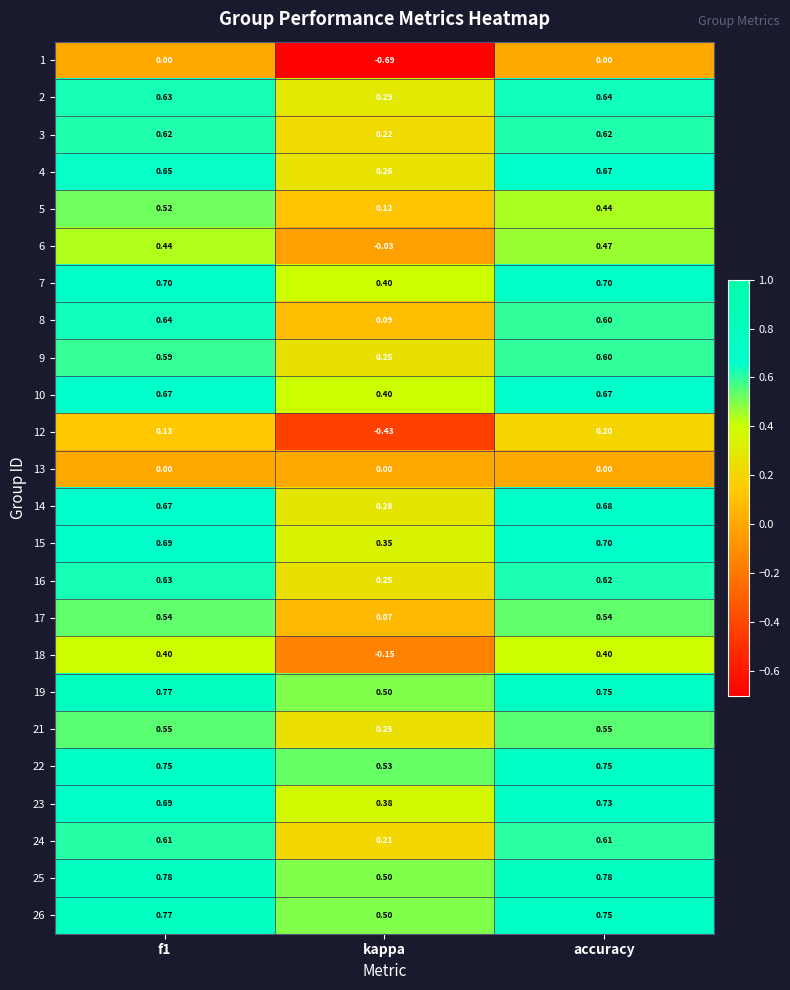

Where is 18 nearest to the value 0?

kappa